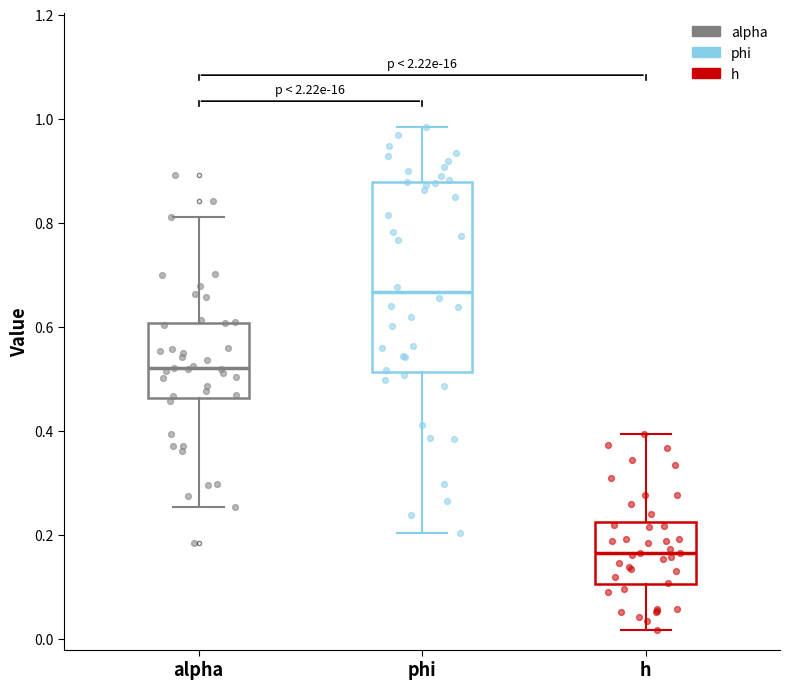

Which box's median line is the lowest?

h